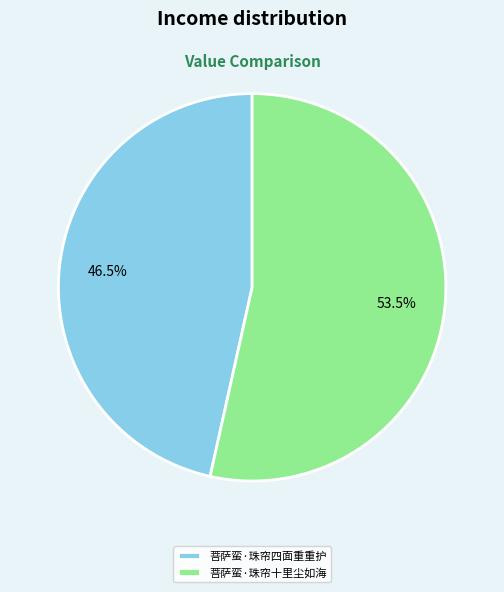

Between 菩萨蛮·珠帘四面重重护 and 菩萨蛮·珠帘十里尘如海, which is larger?

菩萨蛮·珠帘十里尘如海